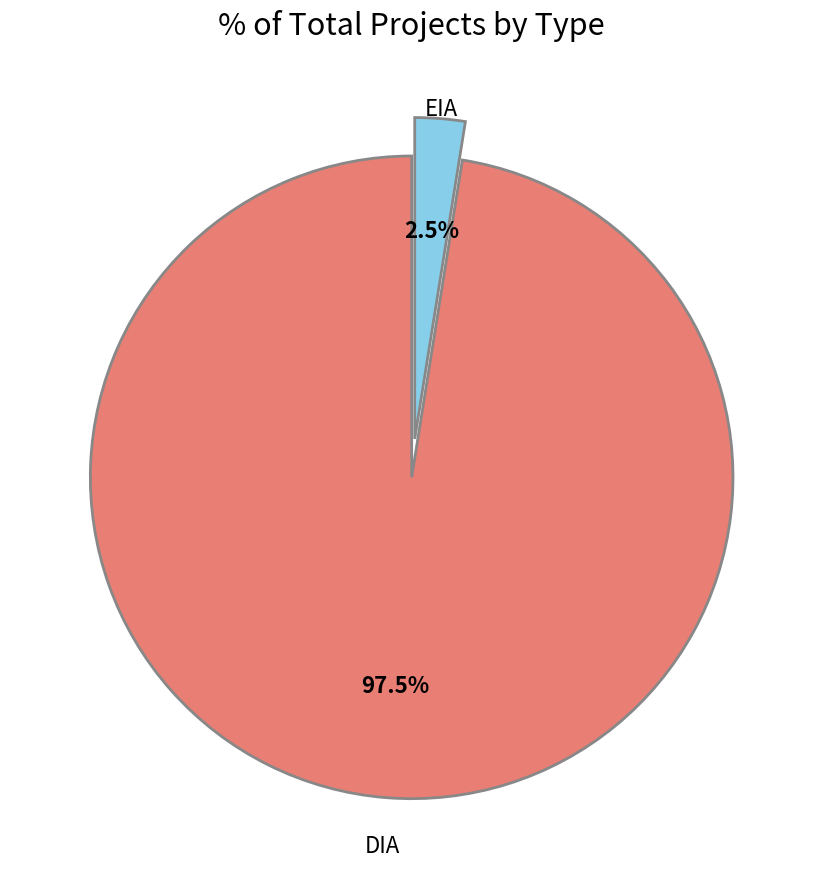

What is the smallest slice in the pie chart?

EIA